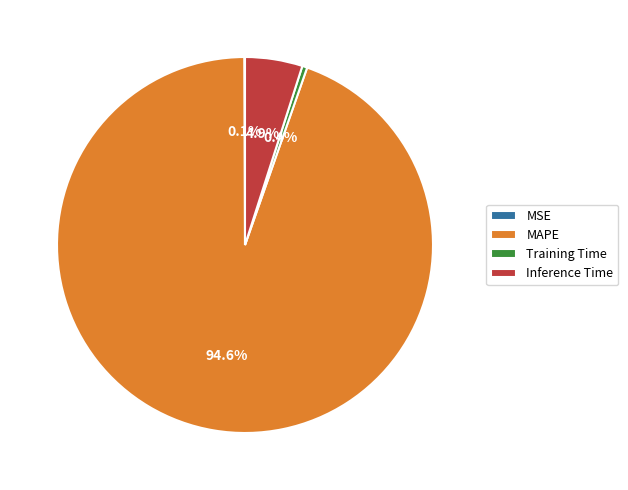

Between Training Time and Inference Time, which is larger?

Inference Time